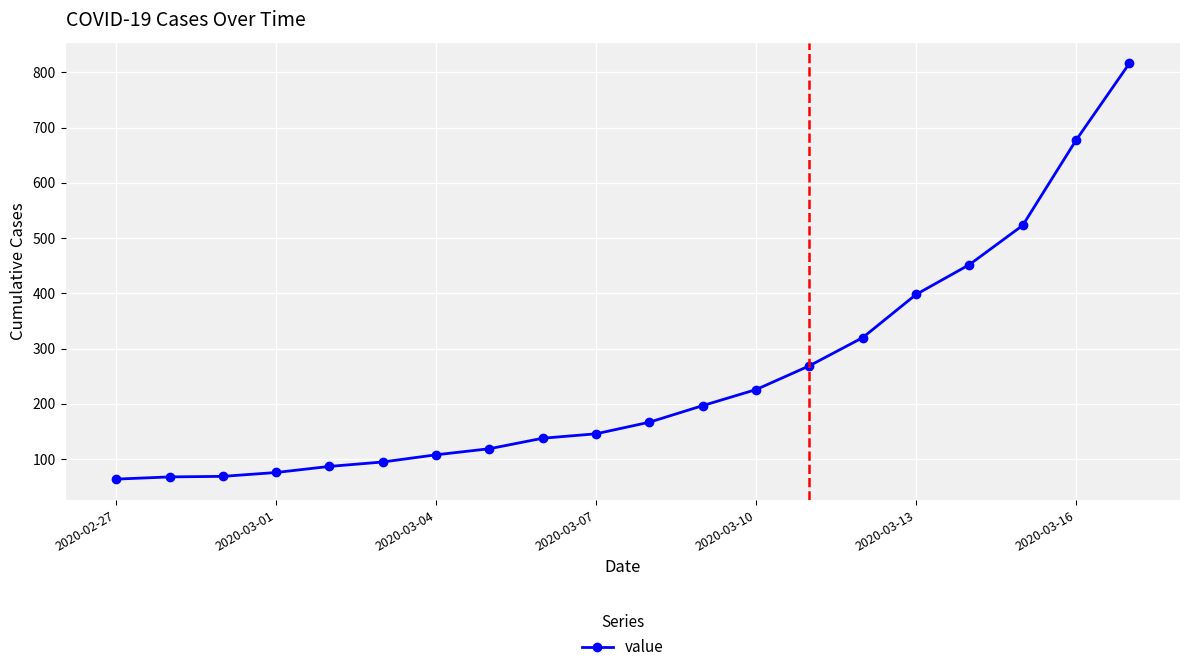

True or false: there are more than 2 points higher than both neighbors.

False